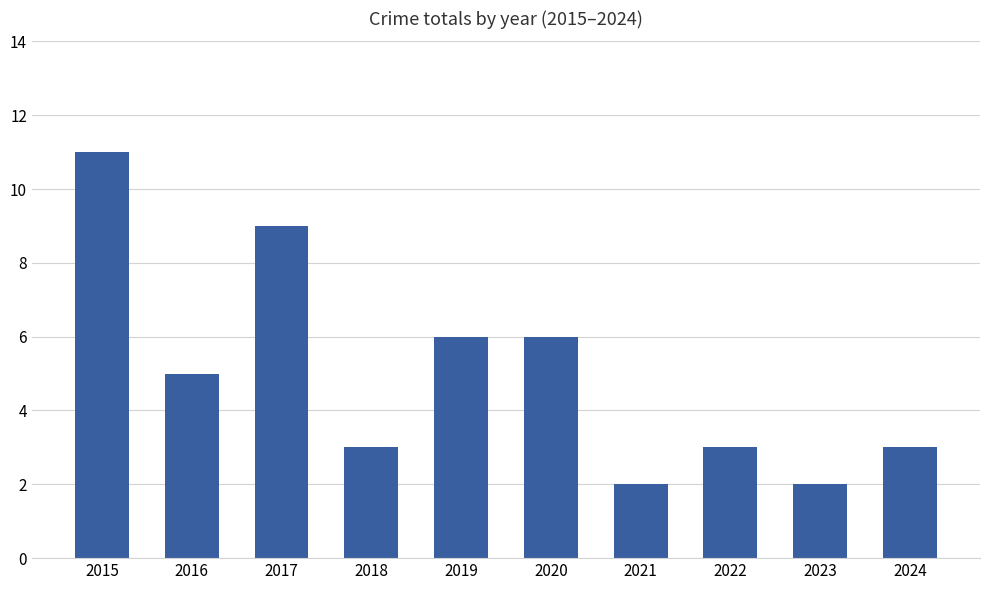

How many values are below 5?

5